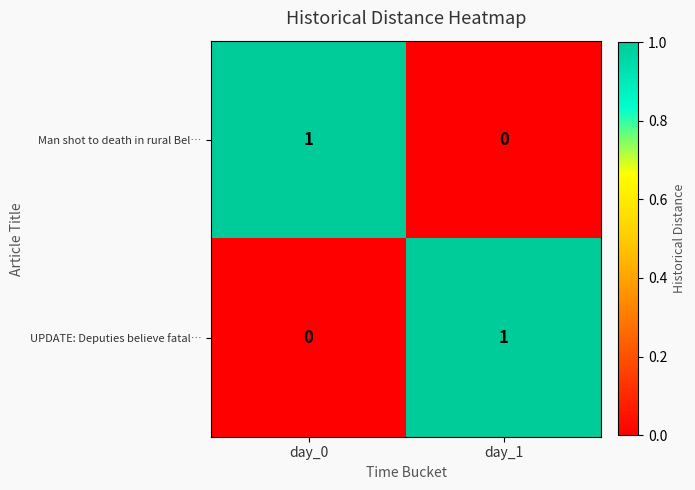

List the labels in order of UPDATE: Deputies believe fatal… value, largest first.

day_1, day_0